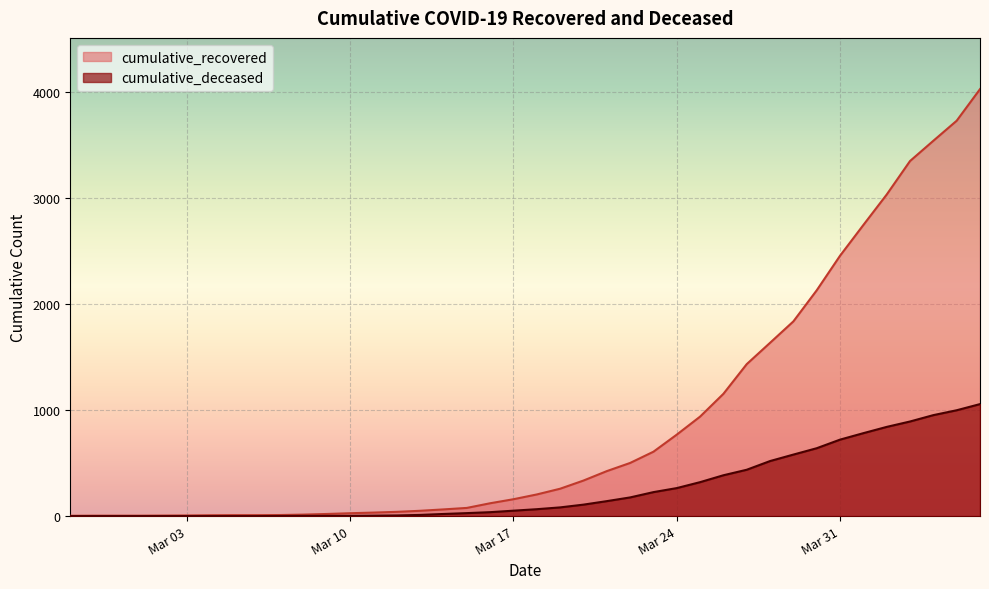

True or false: cumulative_deceased and cumulative_recovered cross at least once.

False